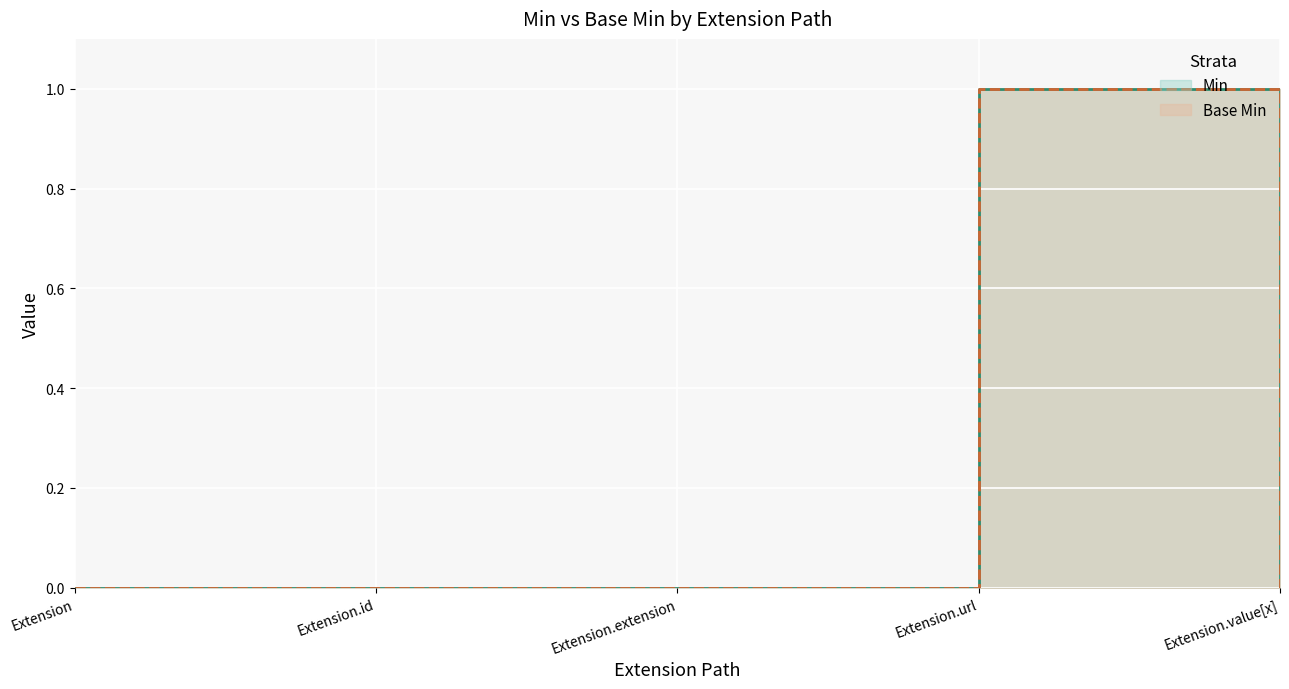

Which series has the largest range (max minus min)?

Min